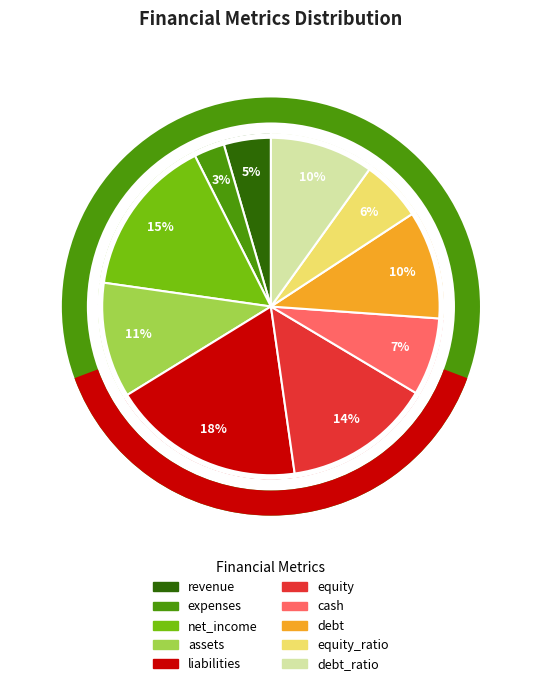

Does any single category account for the majority?

No